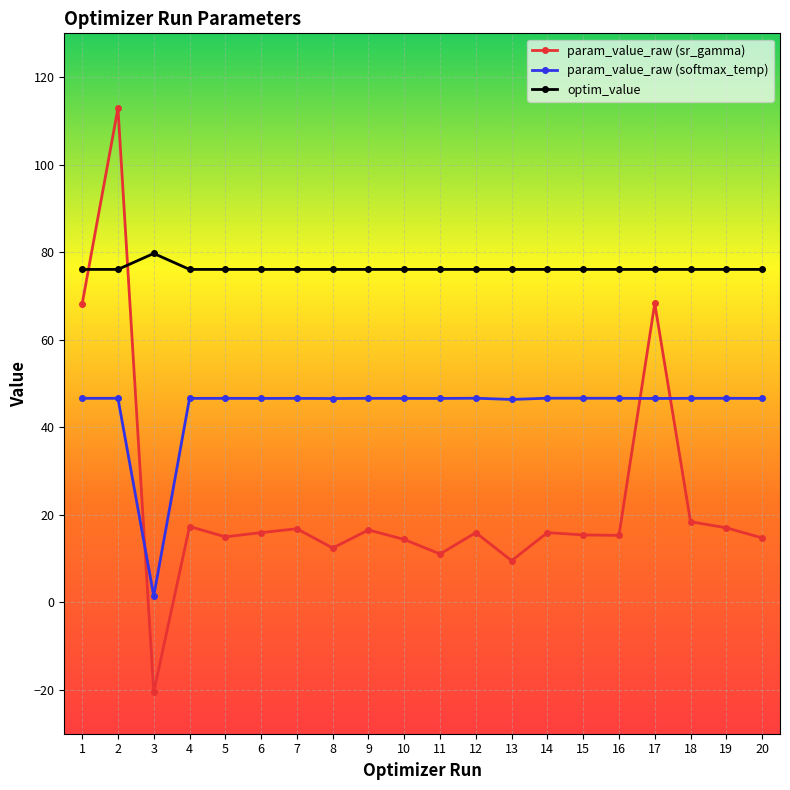

True or false: optim_value and param_value_raw (softmax_temp) cross at least once.

False